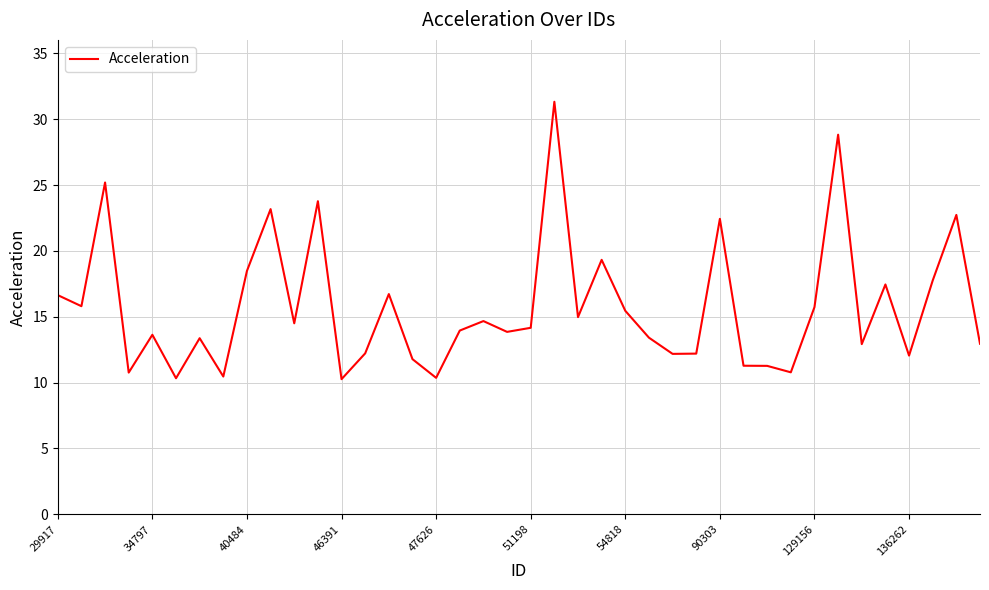

What is the smallest value displayed?

10.3